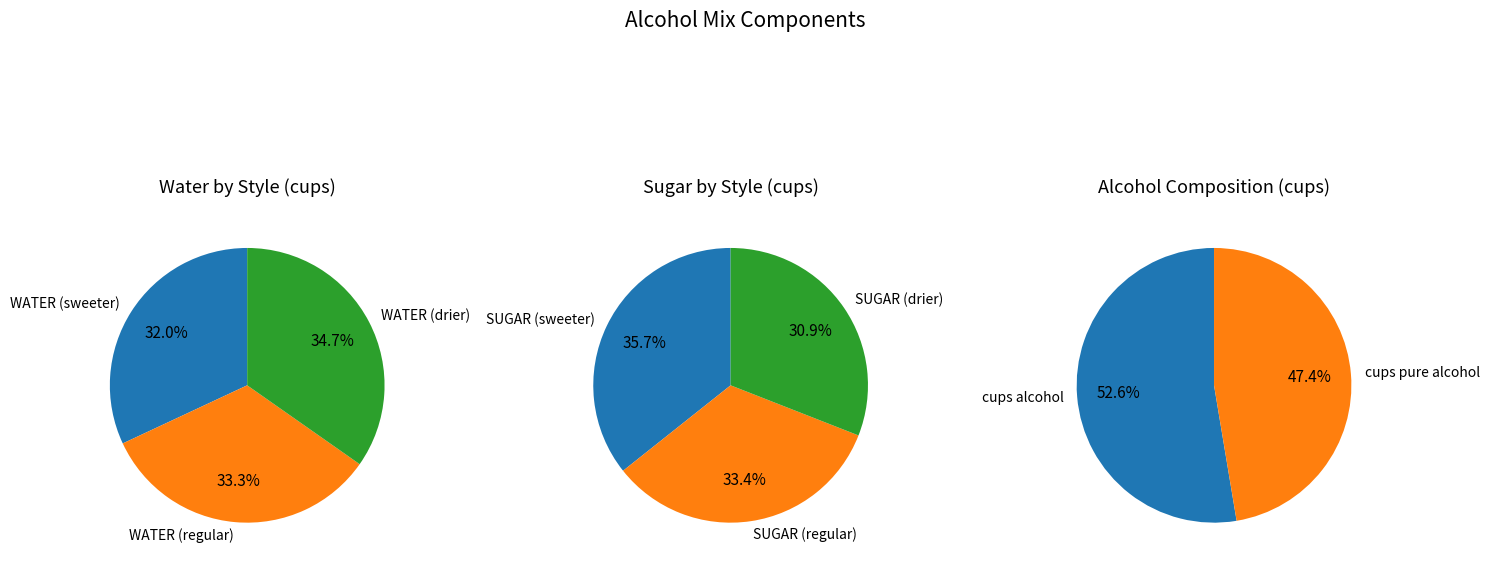

Which category has the biggest portion of the pie?

WATER (drier)